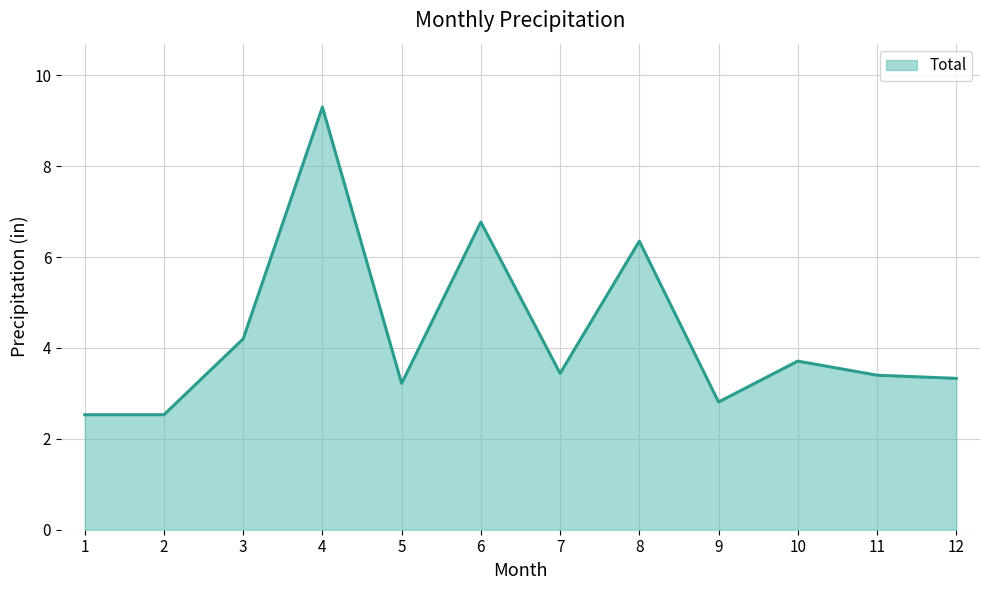

Where does the data first go above 3?

3